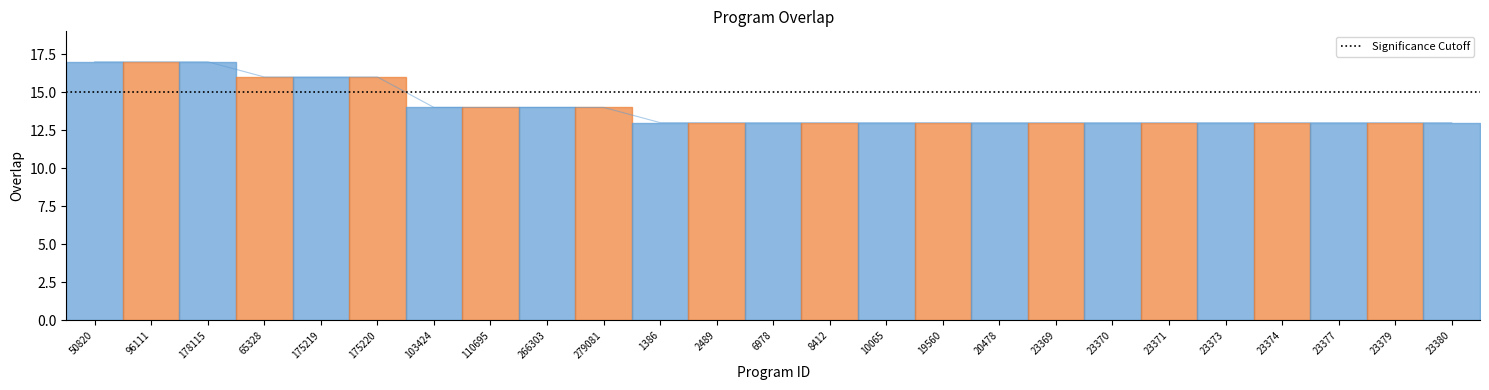

Is this an area chart (filled region under the line)?

No